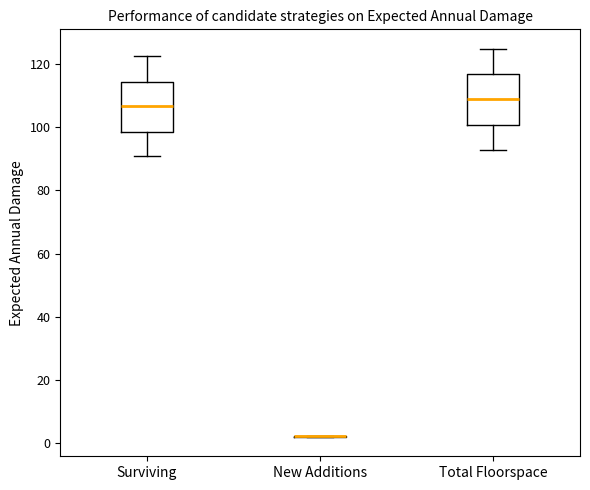

Reading left to right, read every box against the y-axis: the position of its median line, the range the box covers, and the ends of its whiskers. The values are not printed on the chart, so give them approximately, as read against the axis.

Surviving: median 106, box 98 to 114, whiskers 90 to 122
New Additions: box collapsed to a line at 2, whiskers 2 to 2
Total Floorspace: median 108, box 100 to 116, whiskers 92 to 124